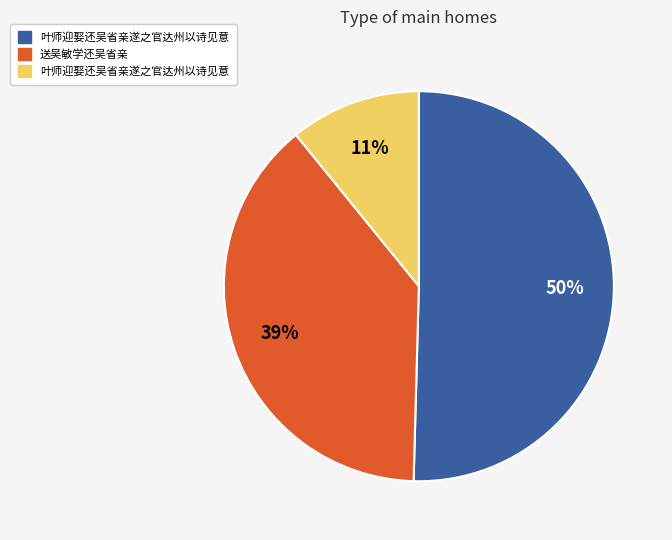

Count the number of slices in the pie.

3